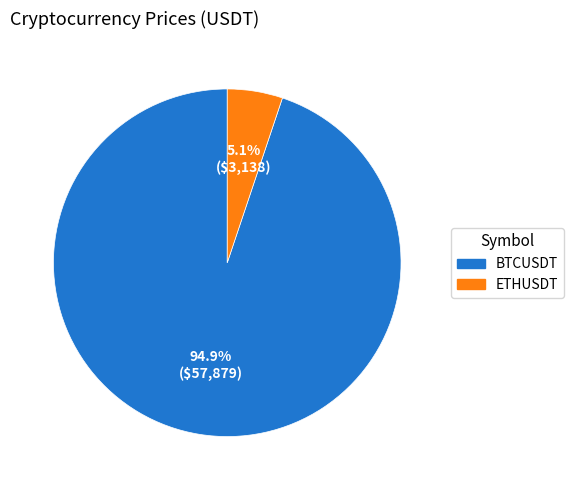

Approximately how many times larger is the value at ETHUSDT compared to BTCUSDT?

0.1